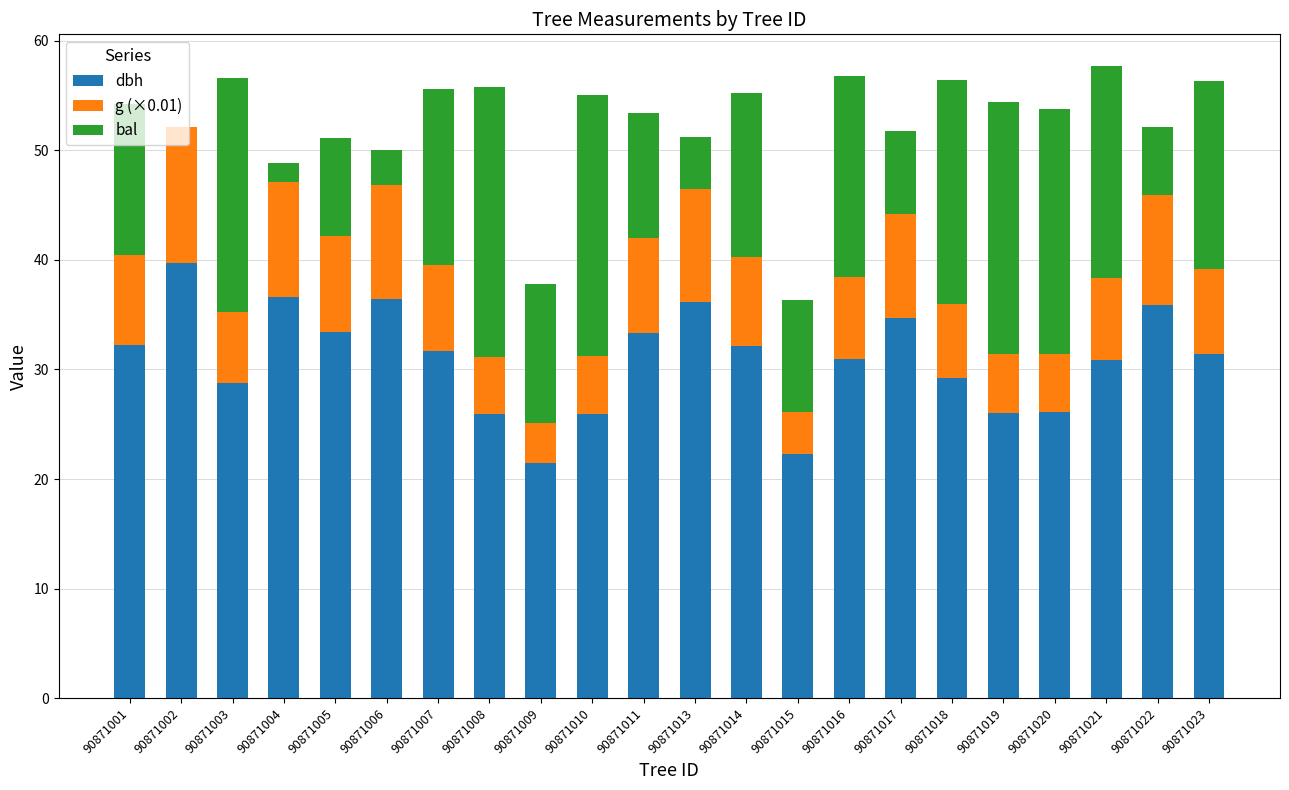

Is it true that dbh equals 31.6 at 90871007?

True